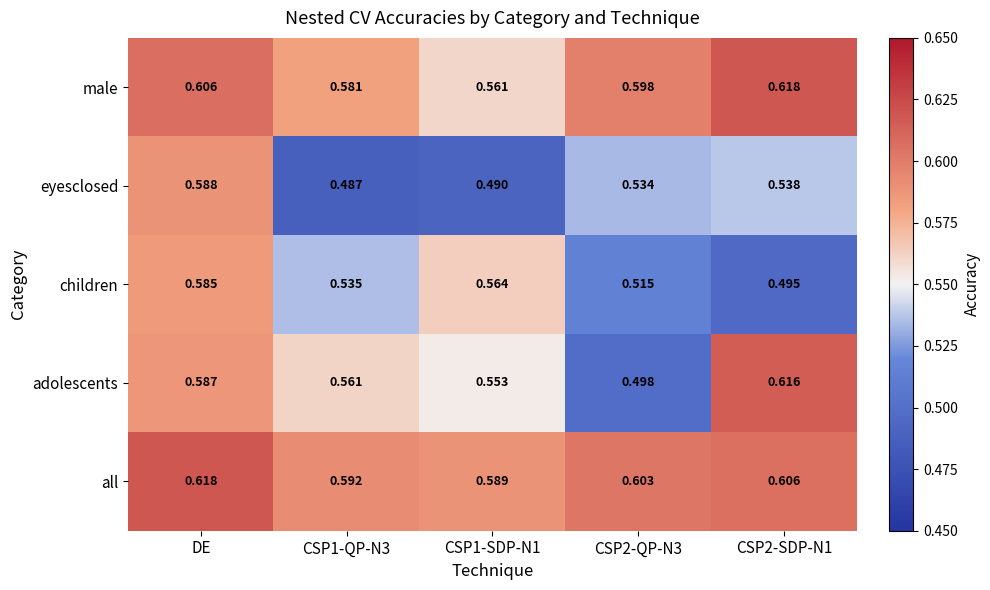

Which series changed the most between CSP1-QP-N3 and CSP2-QP-N3?

adolescents